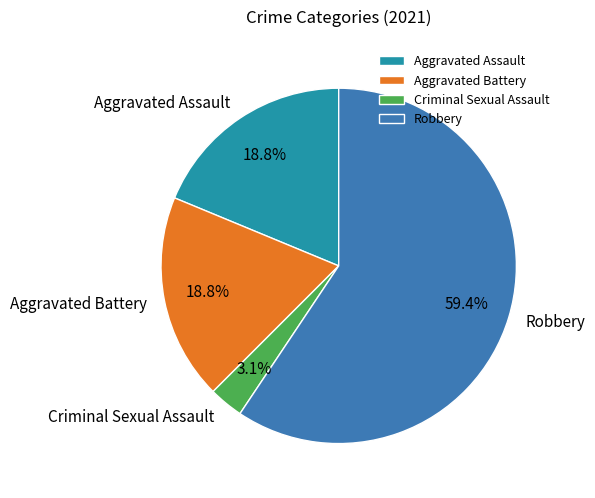

How many slices are in this pie chart?

4